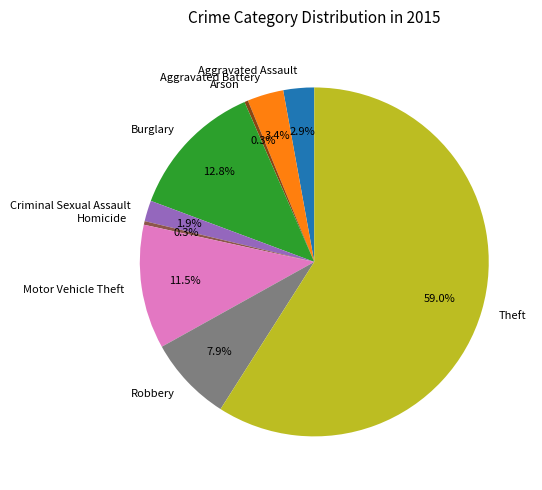

Which category has the biggest portion of the pie?

Theft